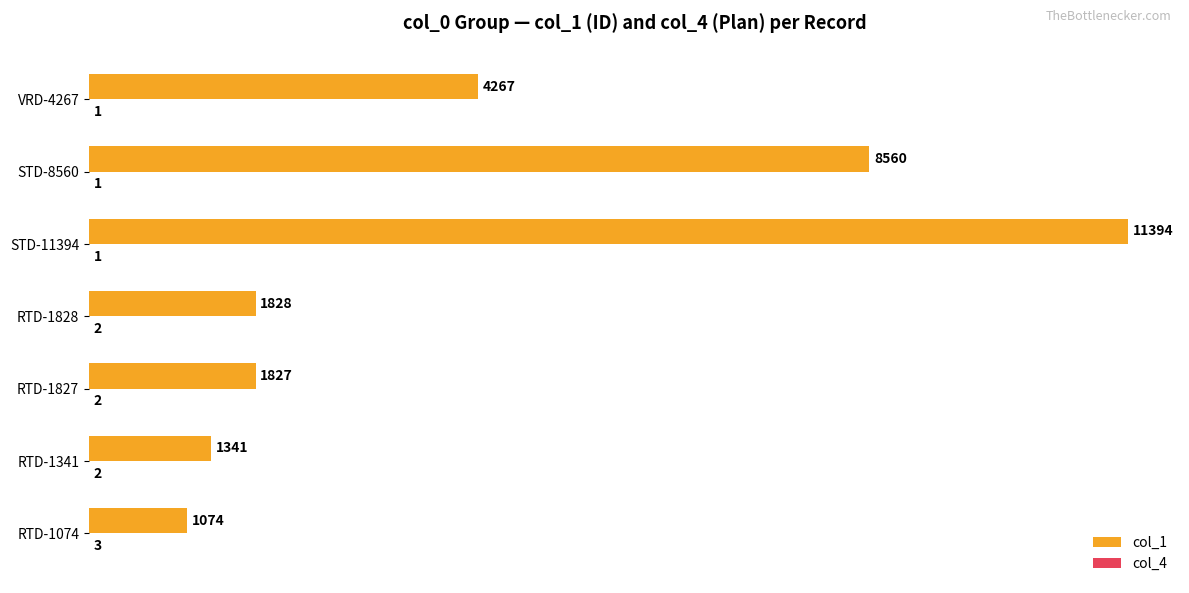

How many categories are shown in the chart?

7